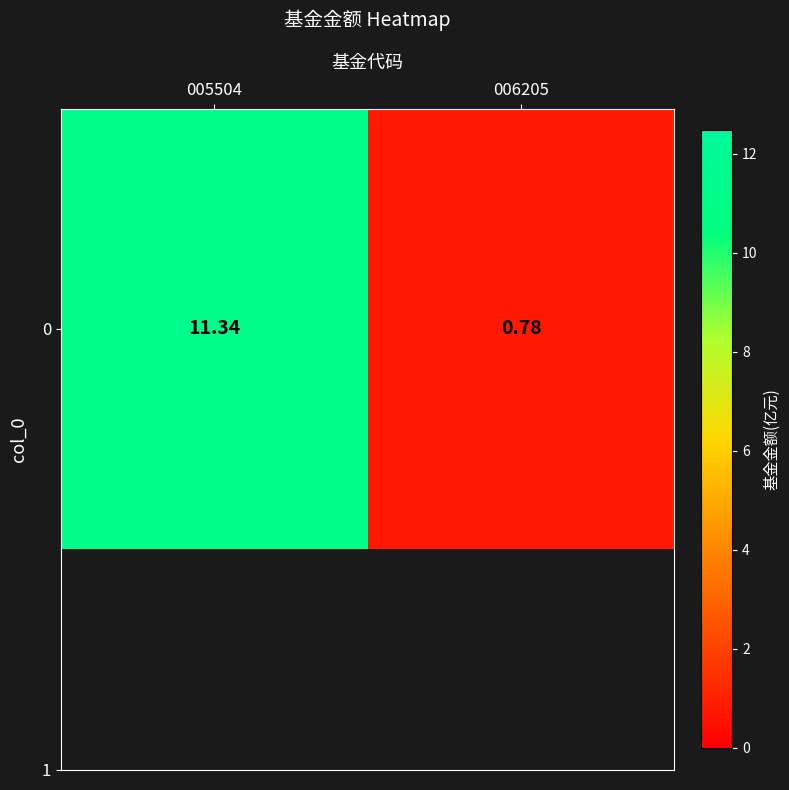

The value at 006205 is 0.8. True or false?

True